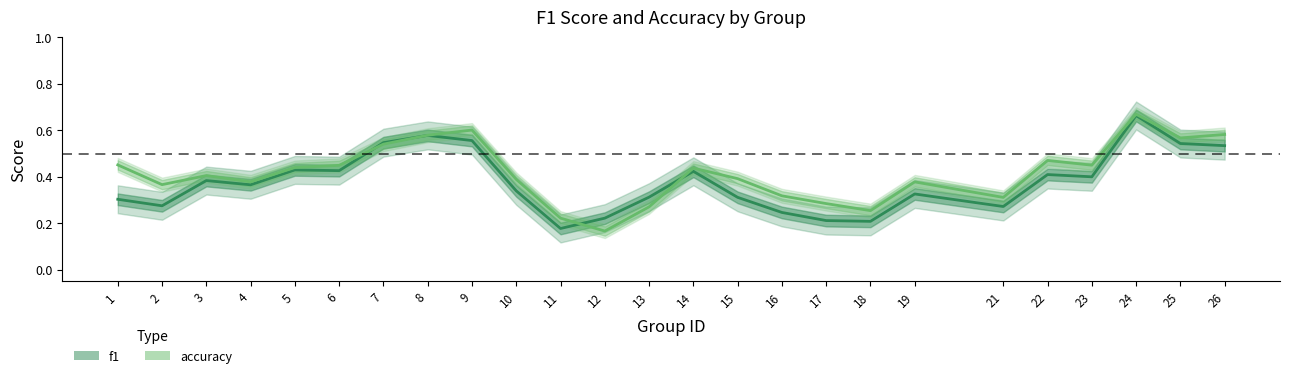

Where is the first local maximum for f1?

3